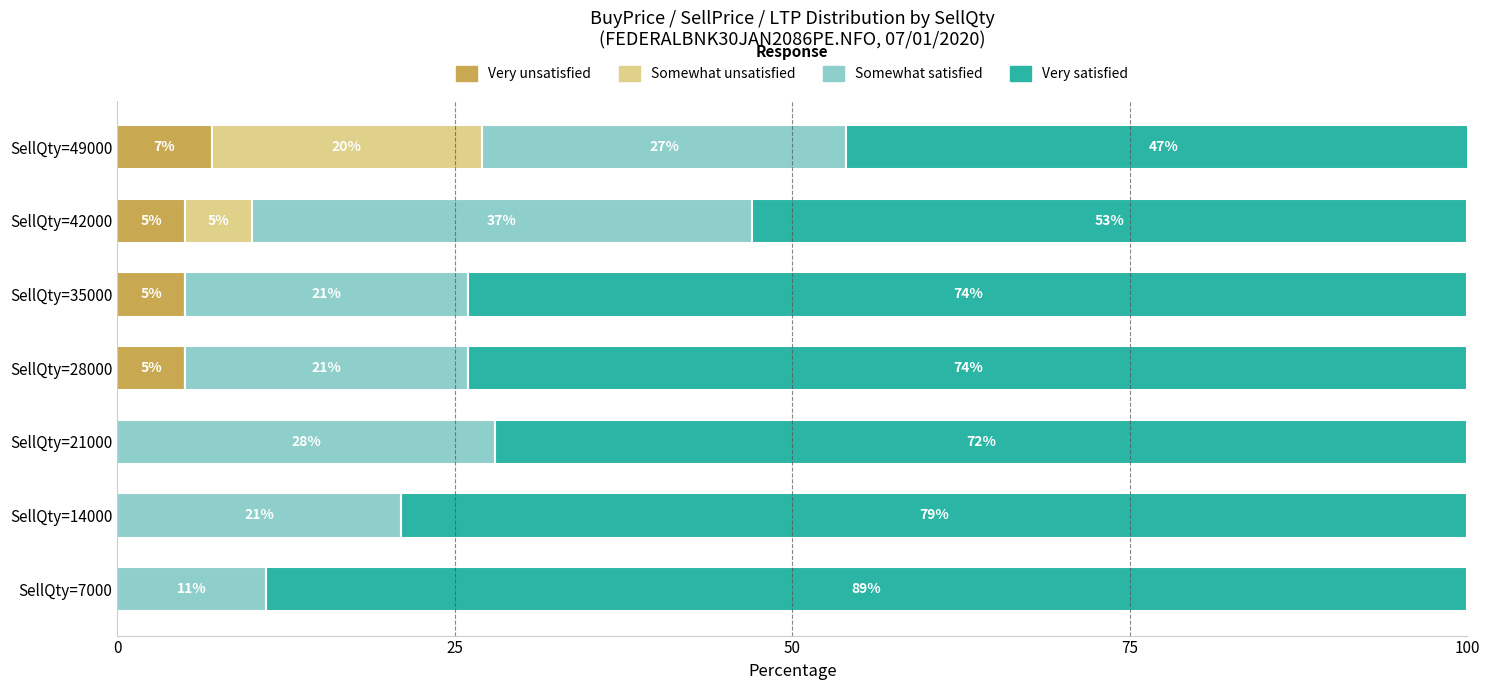

Is it true that Very unsatisfied equals 5 at SellQty=35000?

True